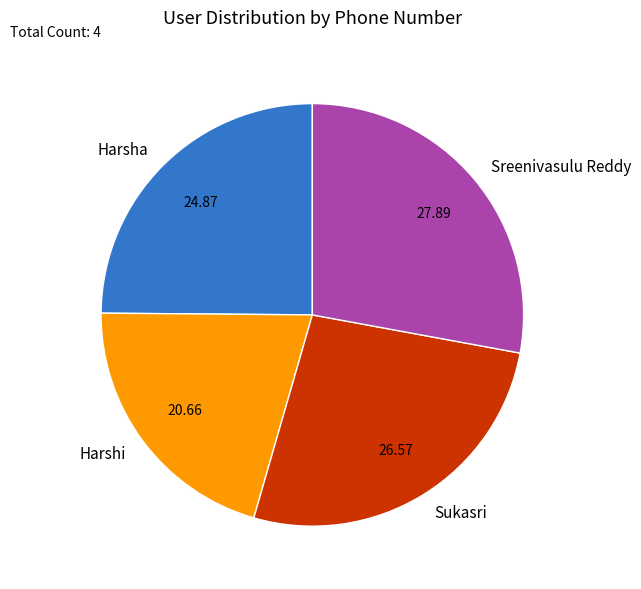

Between Harshi and Harsha, which is larger?

Harsha